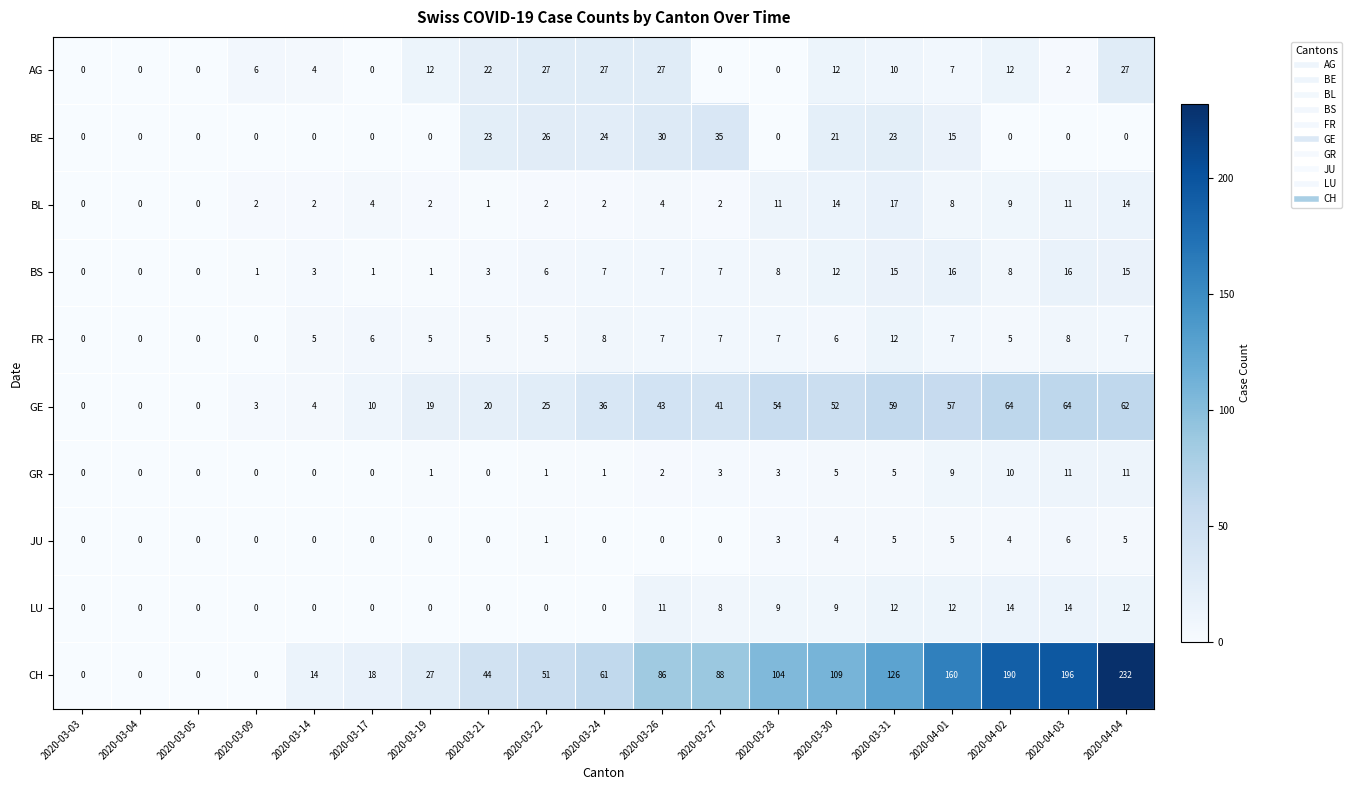

How many values in the CH series are below 61?

9